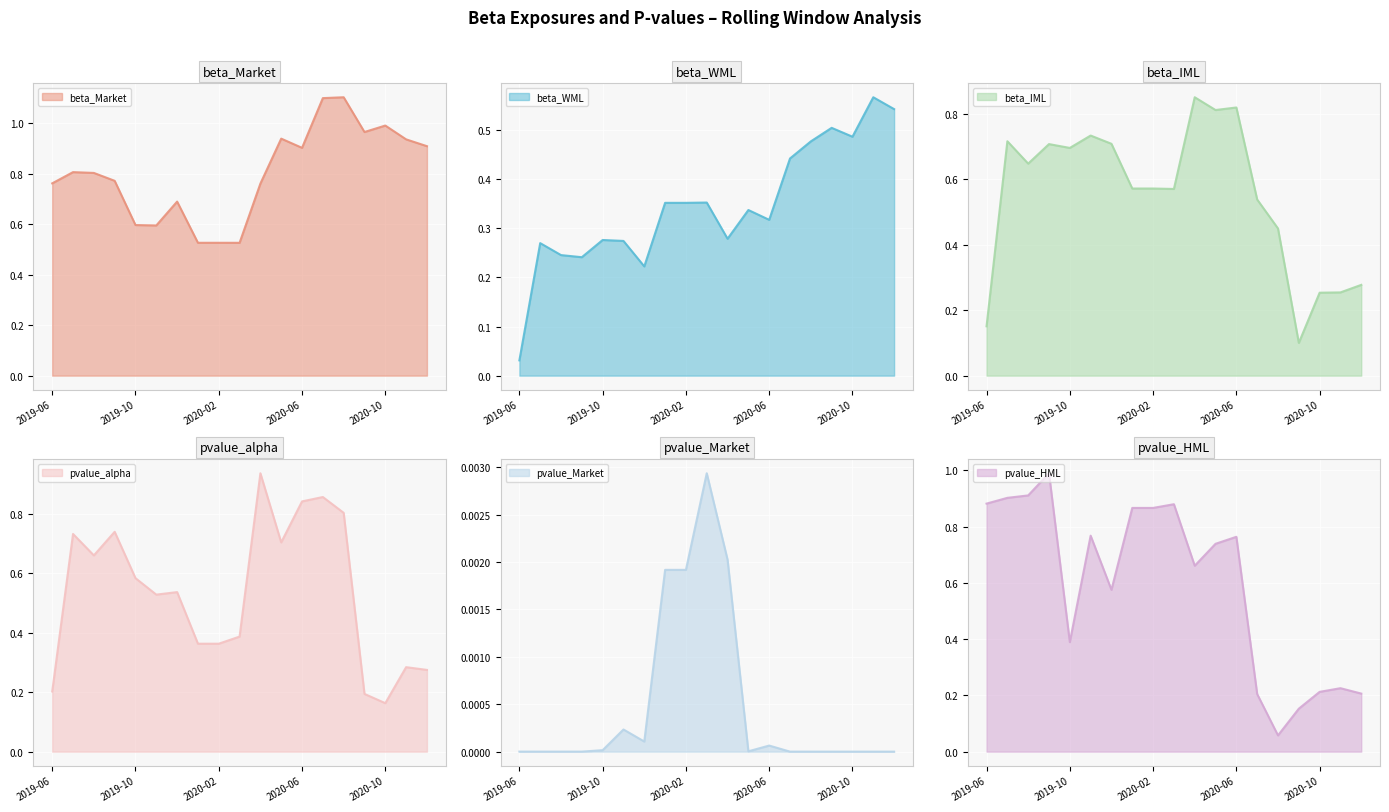

At 2019-07-31, list the series in order from smallest to largest.

pvalue_Market, beta_WML, beta_IML, pvalue_alpha, beta_Market, pvalue_HML